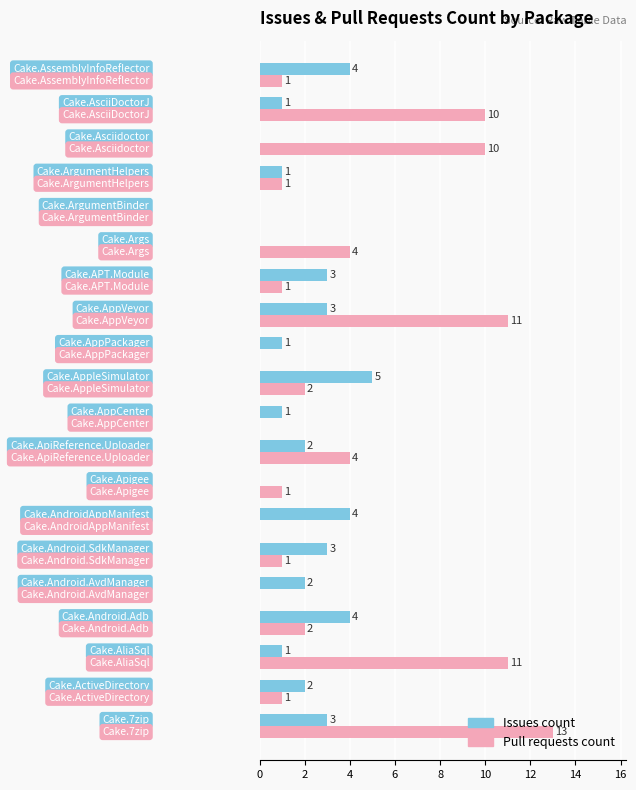

What is the sum of all Issues count values?

40